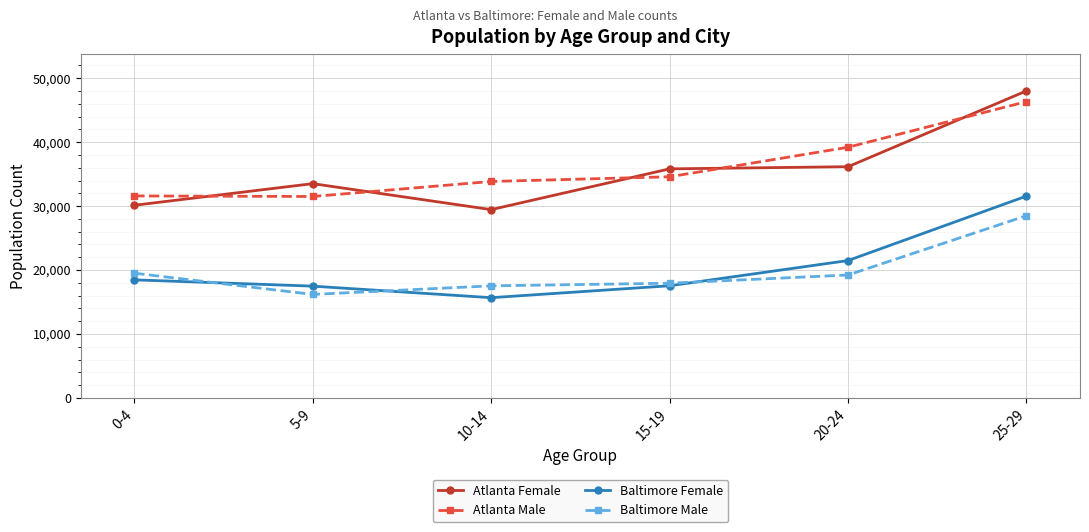

How many intersections are there between Baltimore Male and Baltimore Female?

3